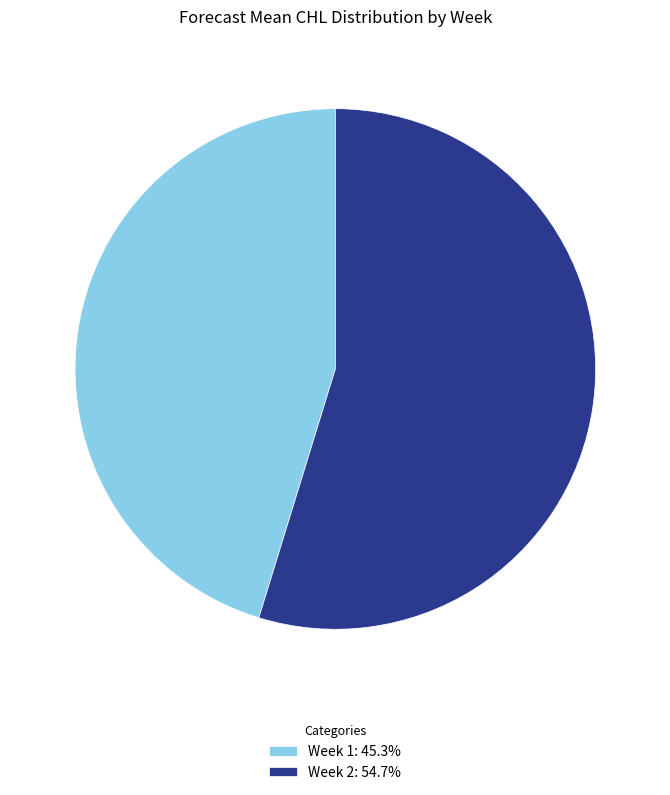

Approximately how many times larger is the value at Week 1: 45.3% compared to Week 2: 54.7%?

0.8